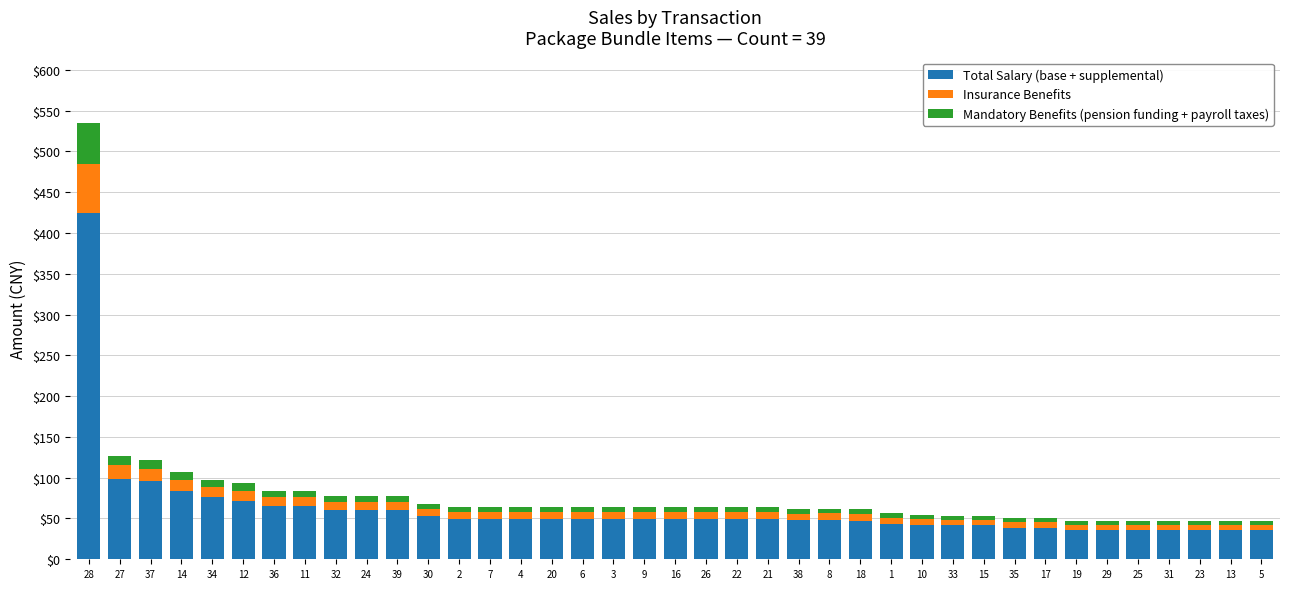

The value of Total Salary (base + supplemental) at 31 is 36.0. True or false?

True